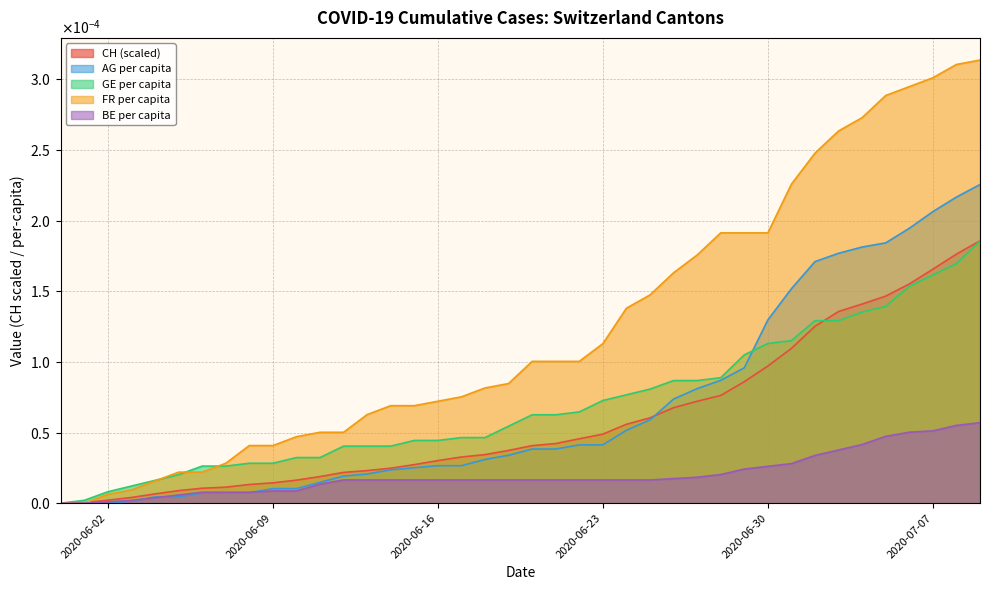

What are all the series names shown in the legend?

CH (scaled), AG per capita, GE per capita, FR per capita, BE per capita